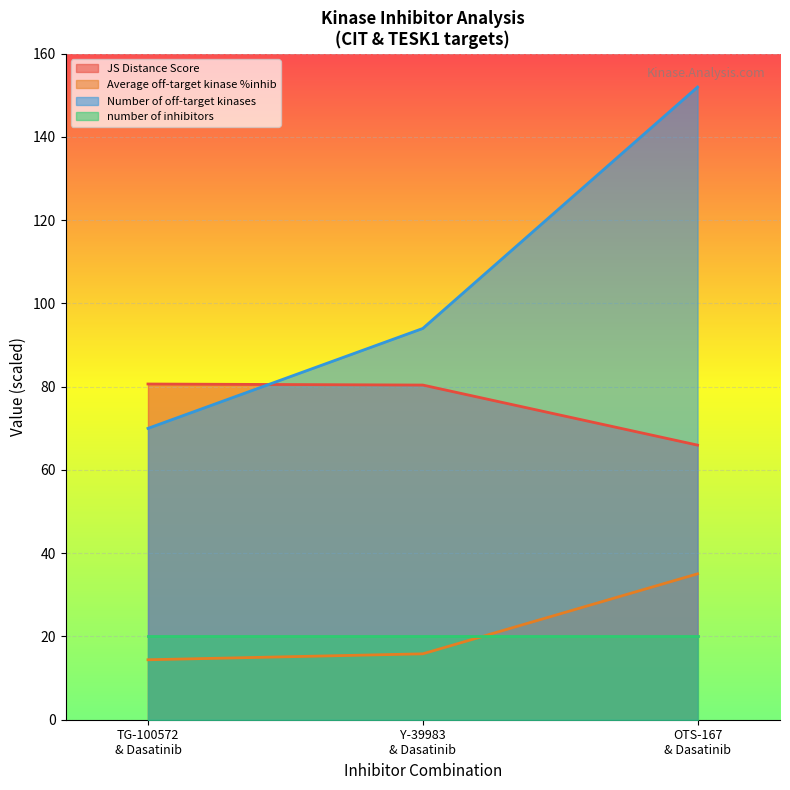

What is the minimum value for Average off-target kinase %inhib?

14.4